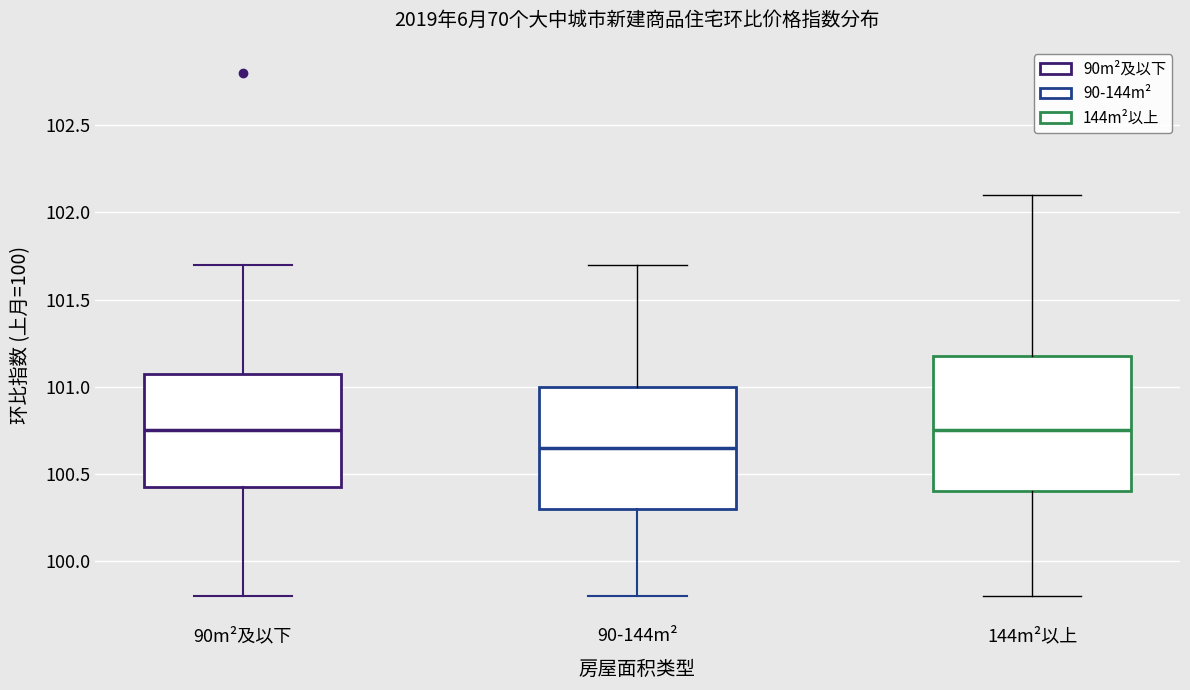

Reading left to right, transcribe this box plot: for each box, give where its median line is, the range the box spans, and where its two whiskers end, as read against the y-axis. The values are not printed on the chart, so give them approximately, as read against the axis.

90m²及以下: median 100.75, box 100.45 to 101.10, whiskers 99.80 to 101.70
90-144m²: median 100.65, box 100.30 to 101.00, whiskers 99.80 to 101.70
144m²以上: median 100.75, box 100.40 to 101.20, whiskers 99.80 to 102.10